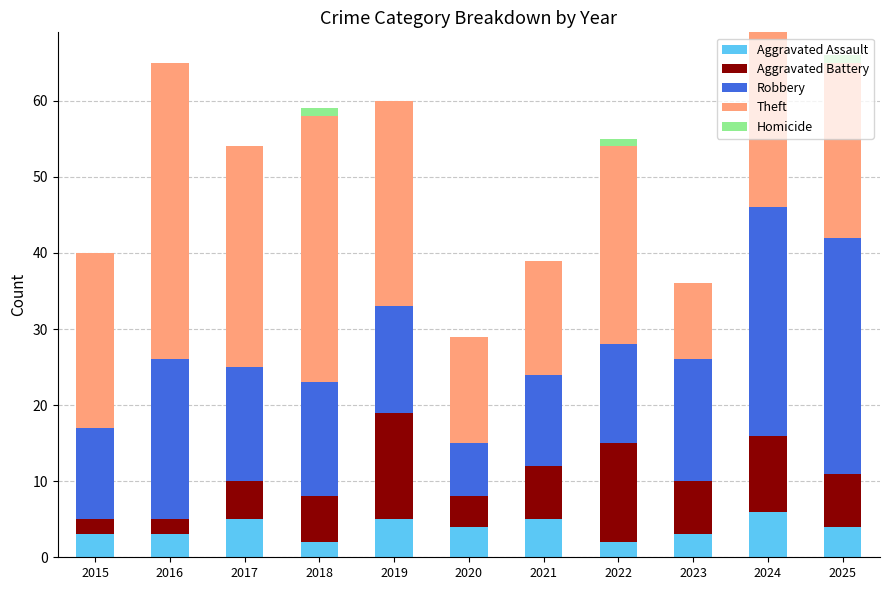

What is the highest value of the Aggravated Assault series?

6